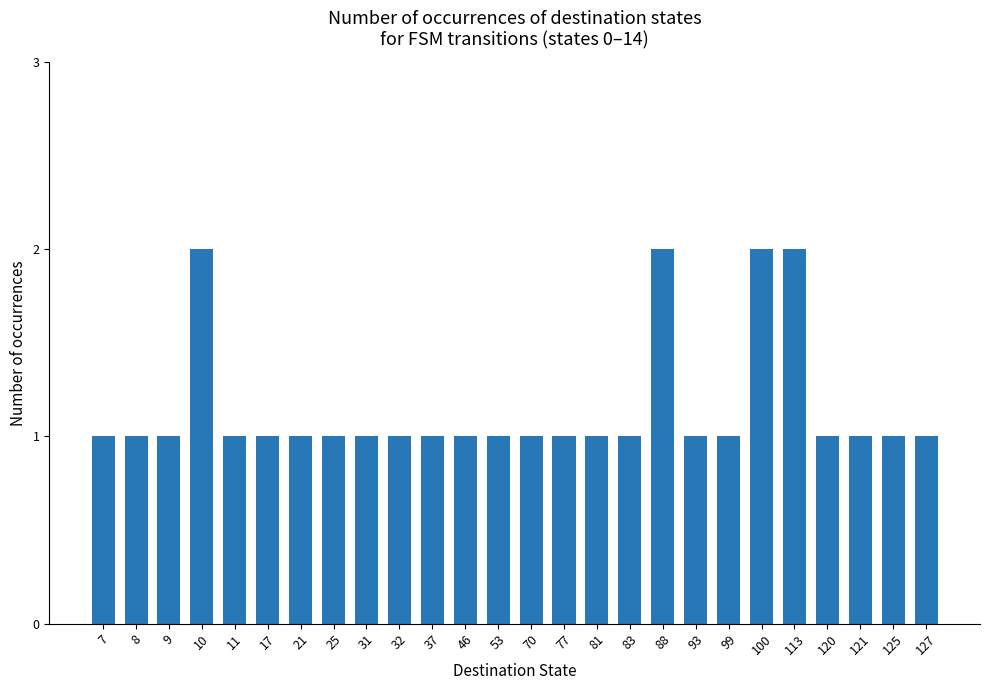

Reading right to left, extract all data points from this chart.

1	1	1	1	2	2	1	1	2	1	1	1	1	1	1	1	1	1	1	1	1	1	2	1	1	1